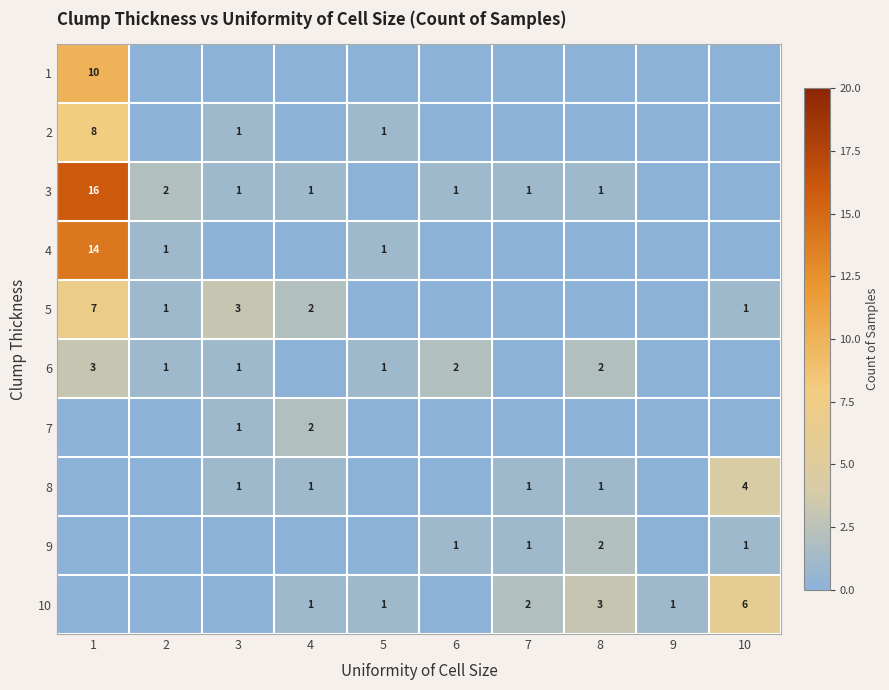

Is it true that 5 equals 1 at 4?

False